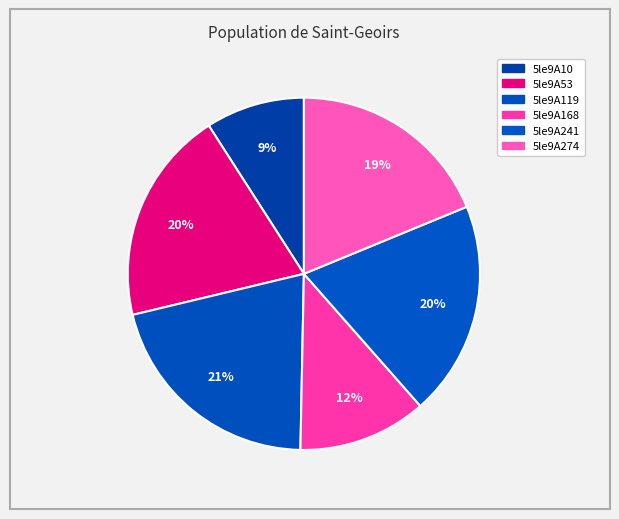

Combined, what portion of the pie is 5le9A241 and 5le9A10?

28.8%